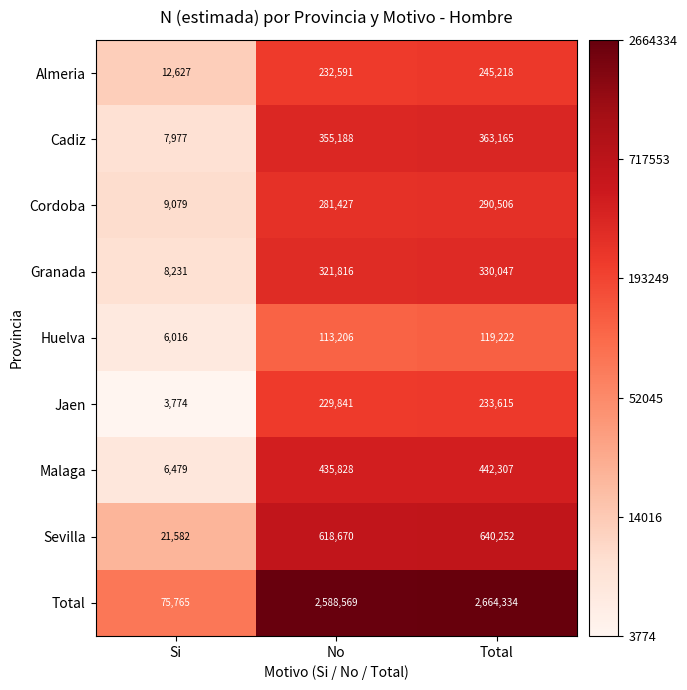

At which category does the chart reach its minimum across all series?

Si